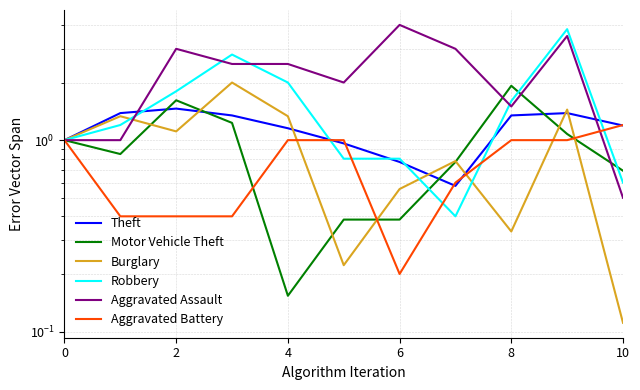

What is the sum of the Aggravated Assault values at 9 and 8?

5.0